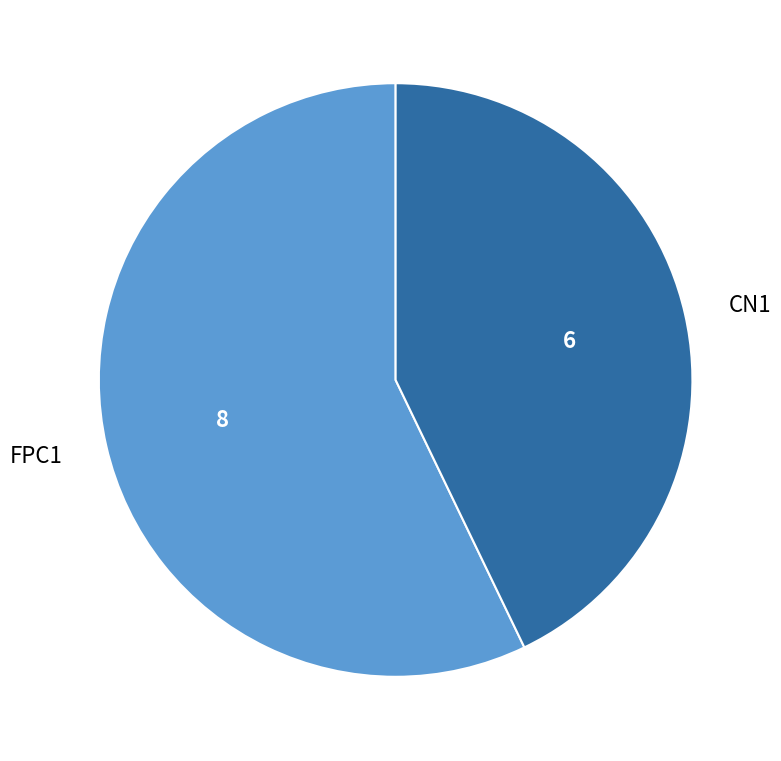

What is the largest slice in the pie chart?

FPC1